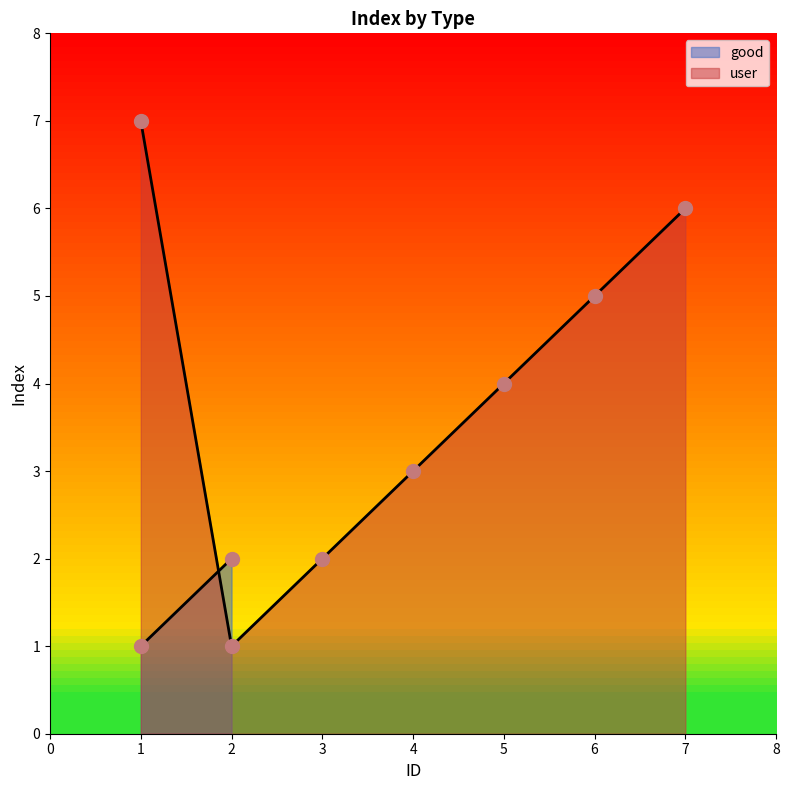

Rank the categories by user value from highest to lowest.

1, 7, 6, 5, 4, 3, 2